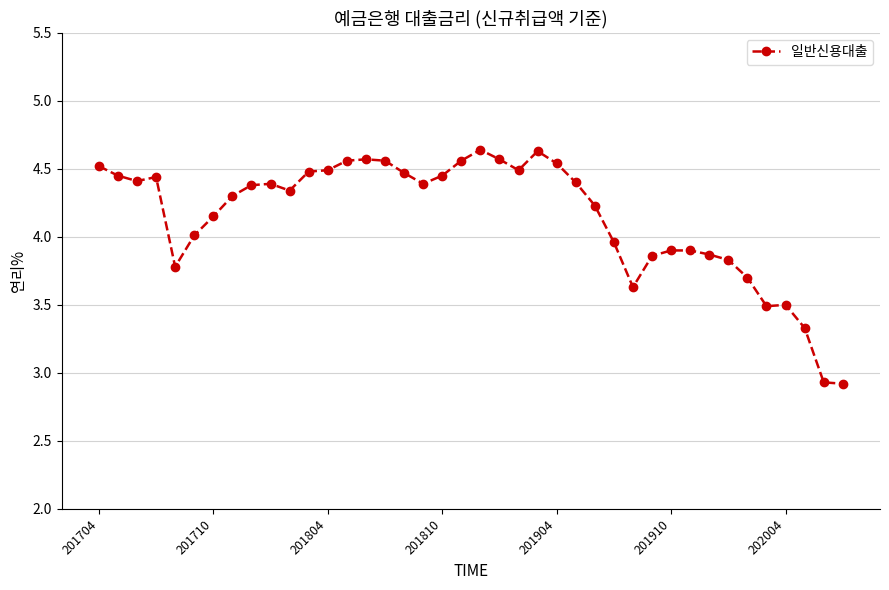

True or false: there are more than 2 points higher than both neighbors.

True